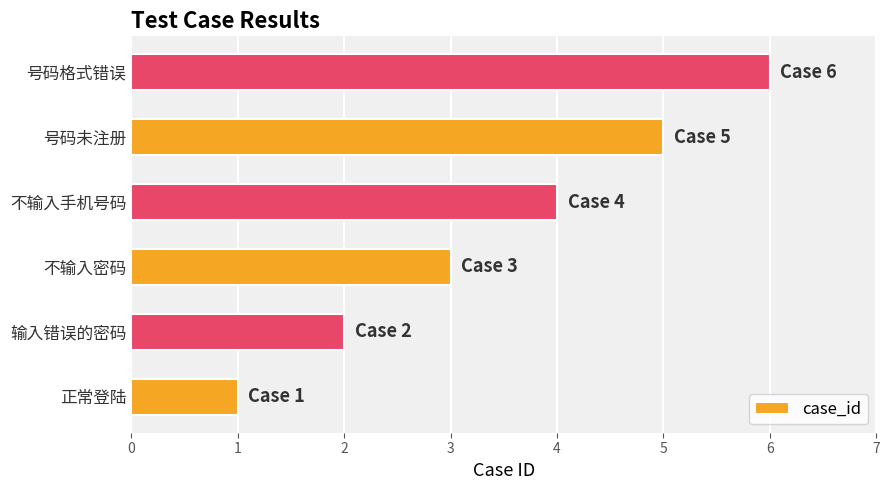

The value at 正常登陆 is 1. True or false?

True